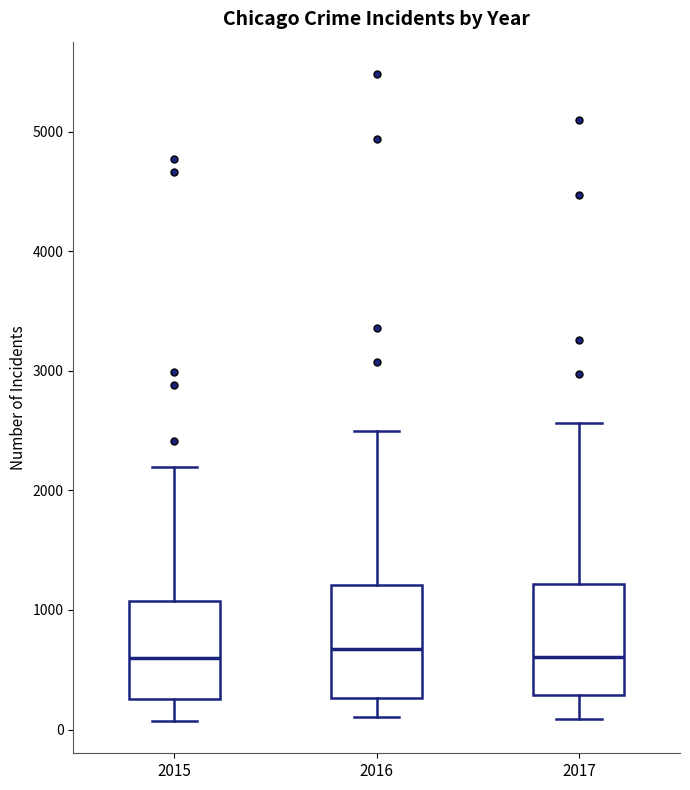

Reading left to right, read every box against the y-axis: the position of its median line, the range the box covers, and the ends of its whiskers. The values are not printed on the chart, so give them approximately, as read against the axis.

2015: median 600, box 300 to 1100, whiskers 100 to 2200
2016: median 700, box 300 to 1200, whiskers 100 to 2500
2017: median 600, box 300 to 1200, whiskers 100 to 2600